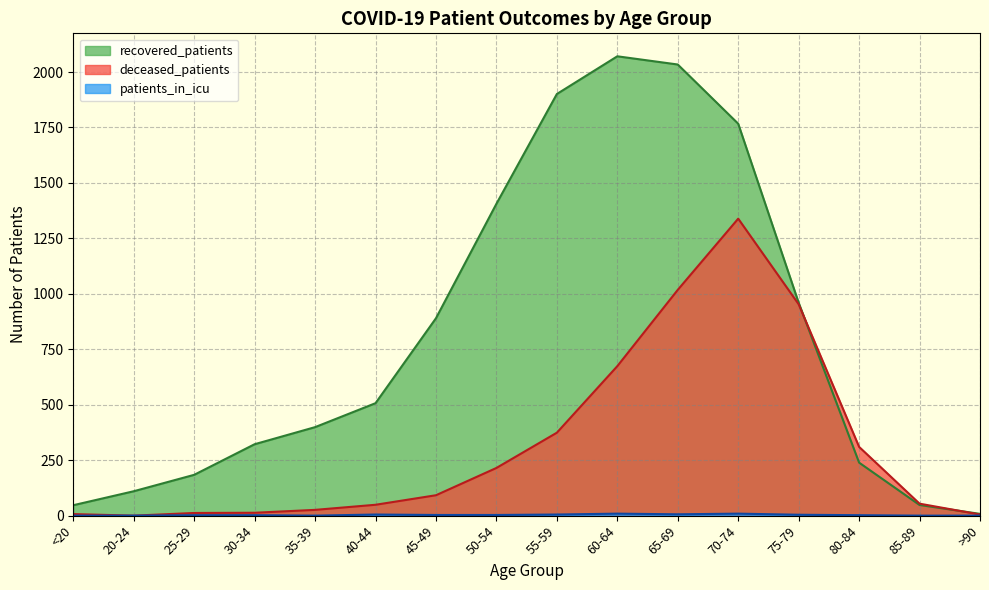

What are all the series names shown in the legend?

recovered_patients, deceased_patients, patients_in_icu